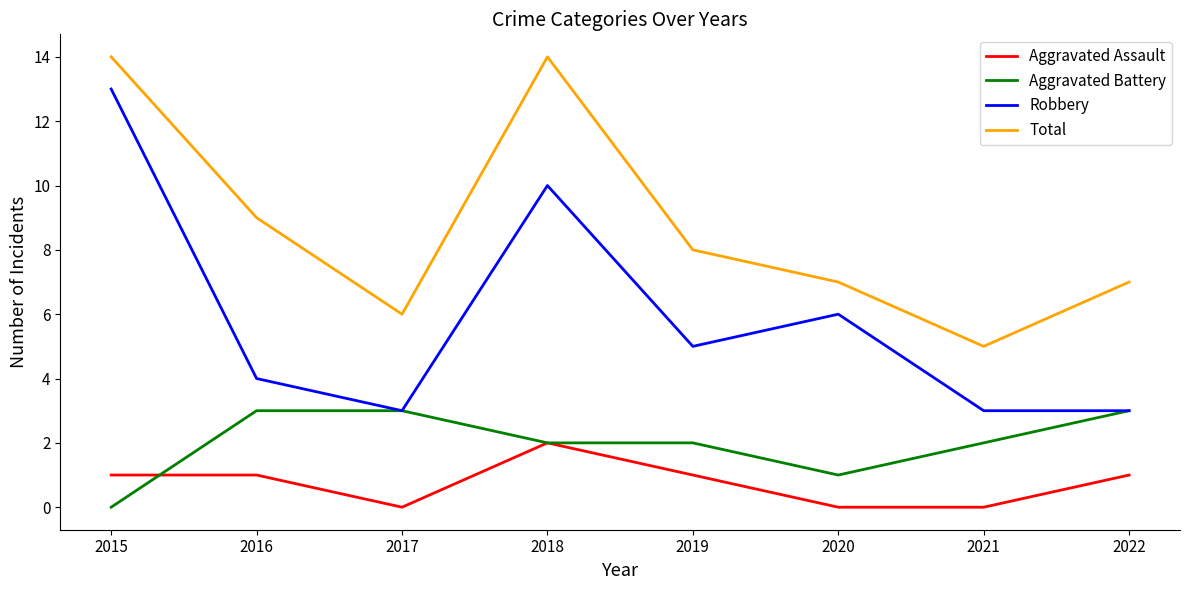

The Aggravated Battery series shows 0 at 2015. True or false?

True